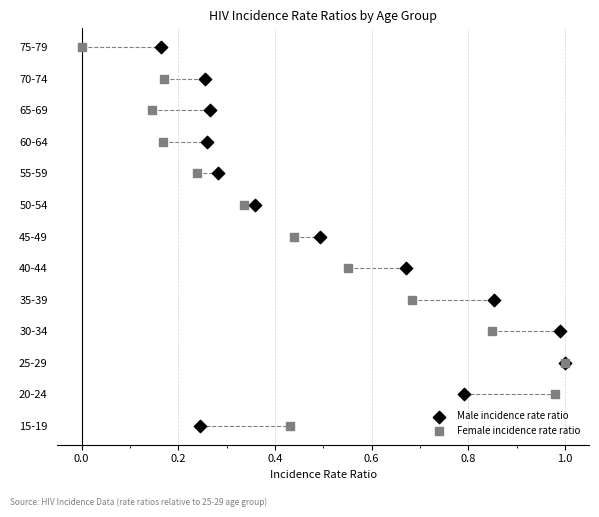

What are all the series names shown in the legend?

Male incidence rate ratio, Female incidence rate ratio